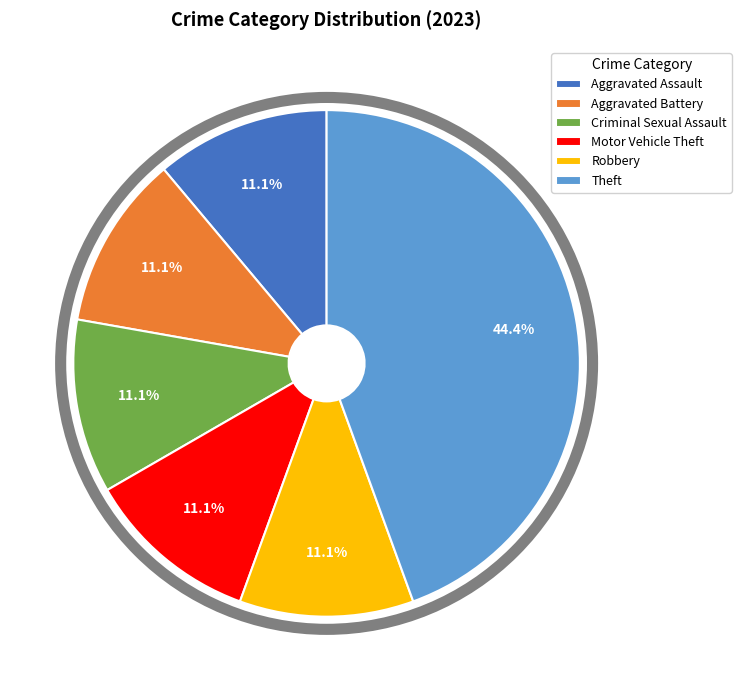

What is the total percentage of Motor Vehicle Theft and Theft?

55.6%